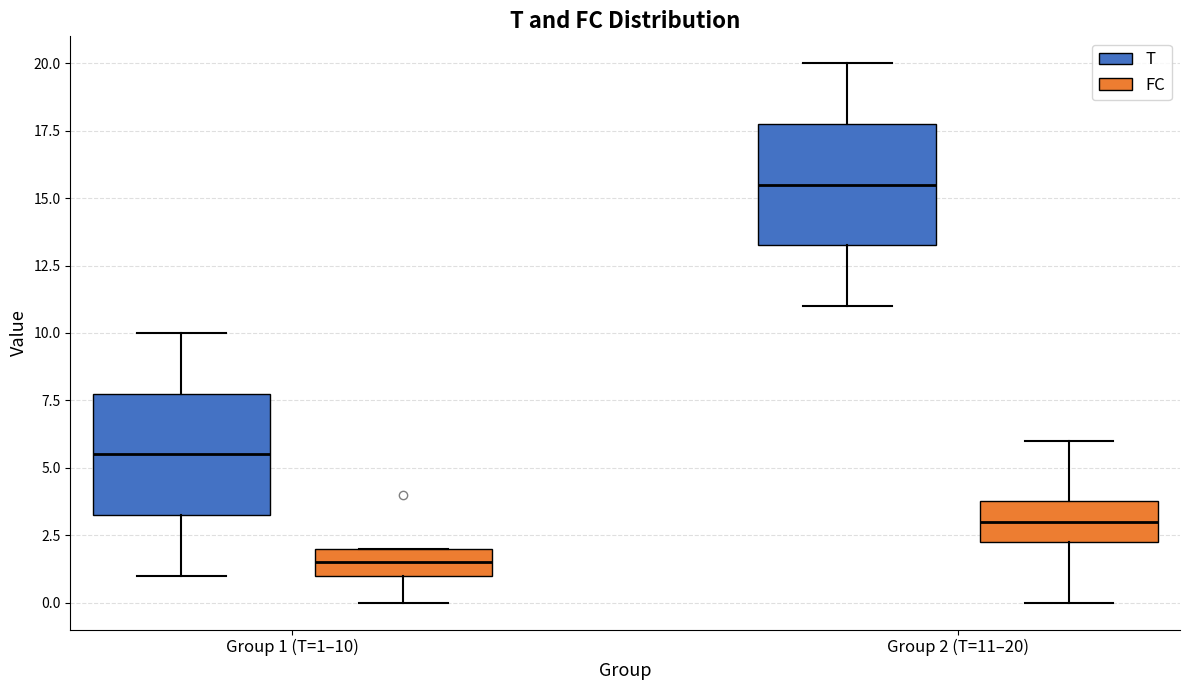

Where does the upper whisker of the box for Group 2 (T=11–20) (T) end on the y-axis? The values are not printed on the chart, so give them approximately, as read against the axis.

20.0